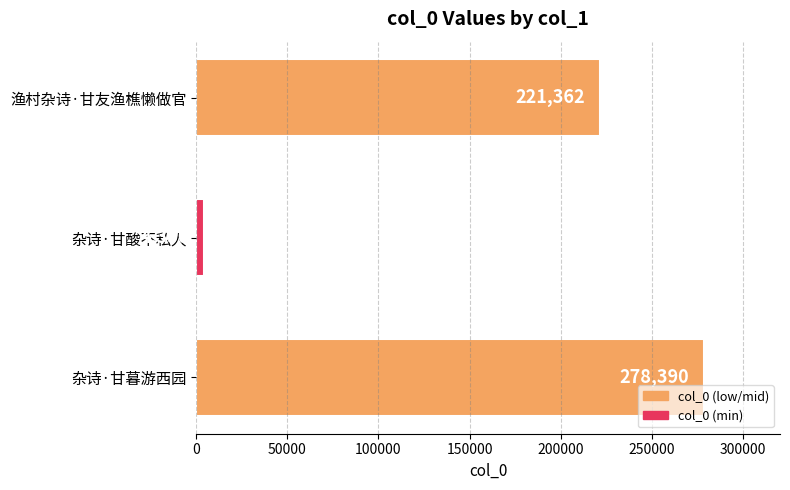

Between 杂诗·甘酸不私人 and 杂诗·甘暮游西园, which is larger?

杂诗·甘暮游西园